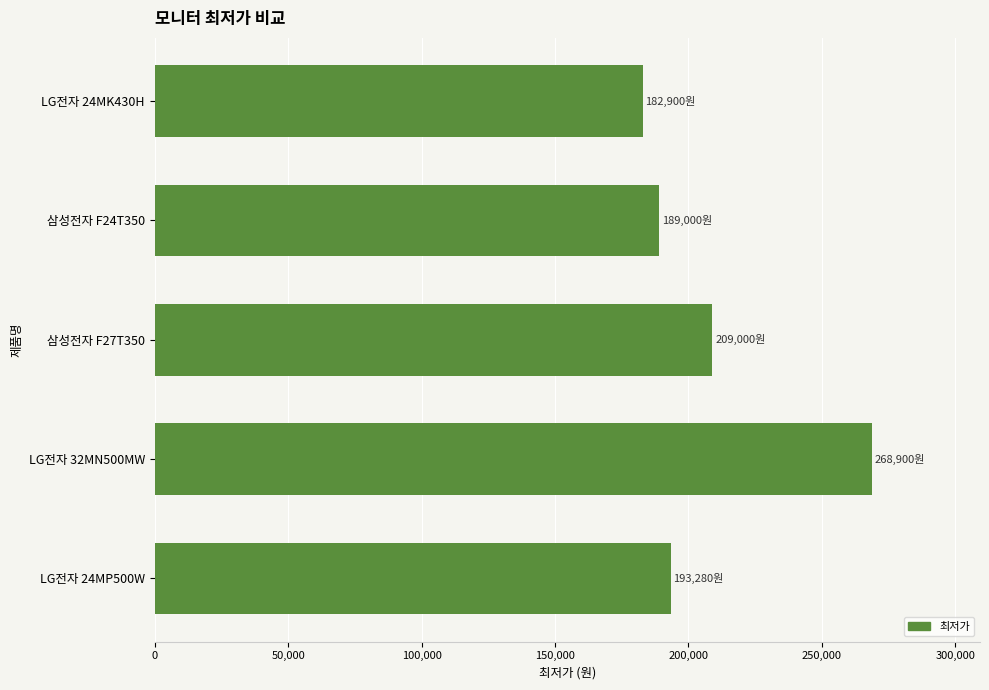

What is the maximum value shown in the chart?

268900